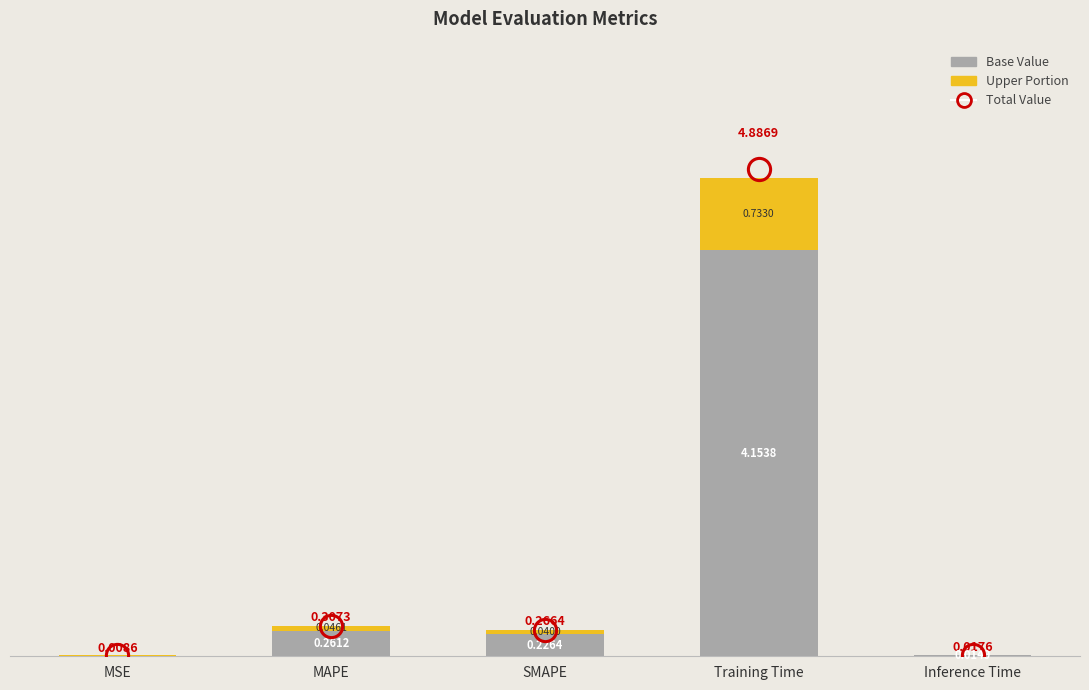

At which category is the sum across all series the highest?

Training Time